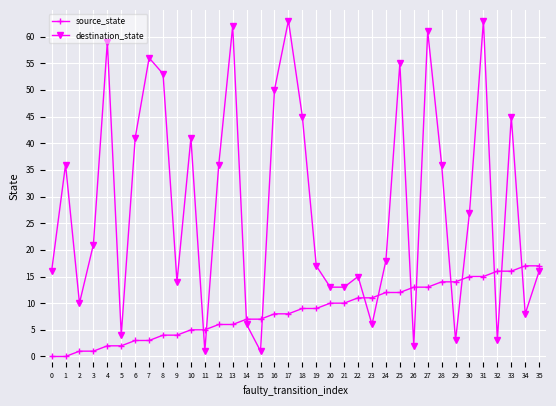

What is the difference between the highest and lowest values at 25?

43